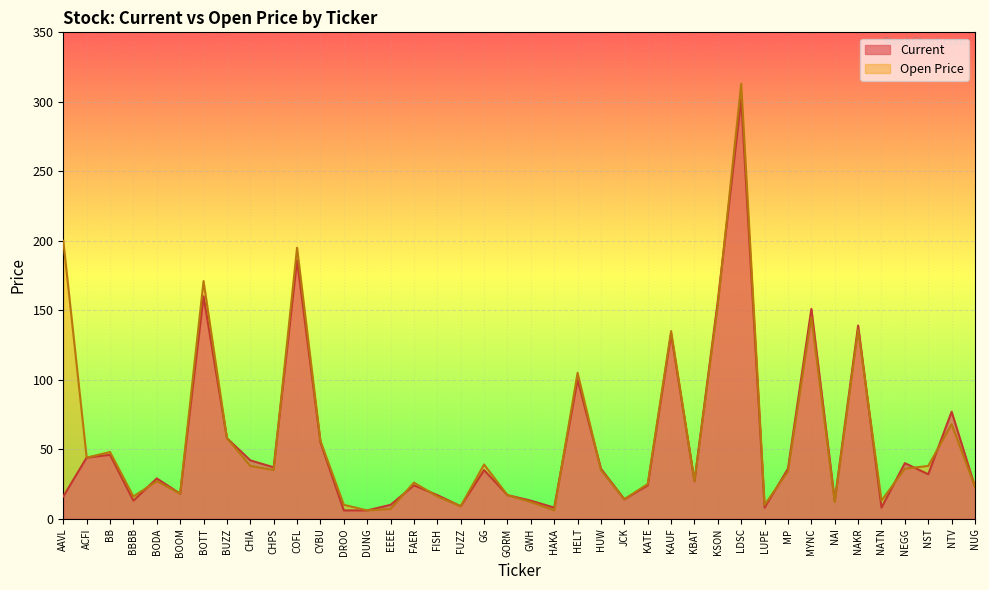

Rank the series by their average value, from highest to lowest.

Open Price, Current